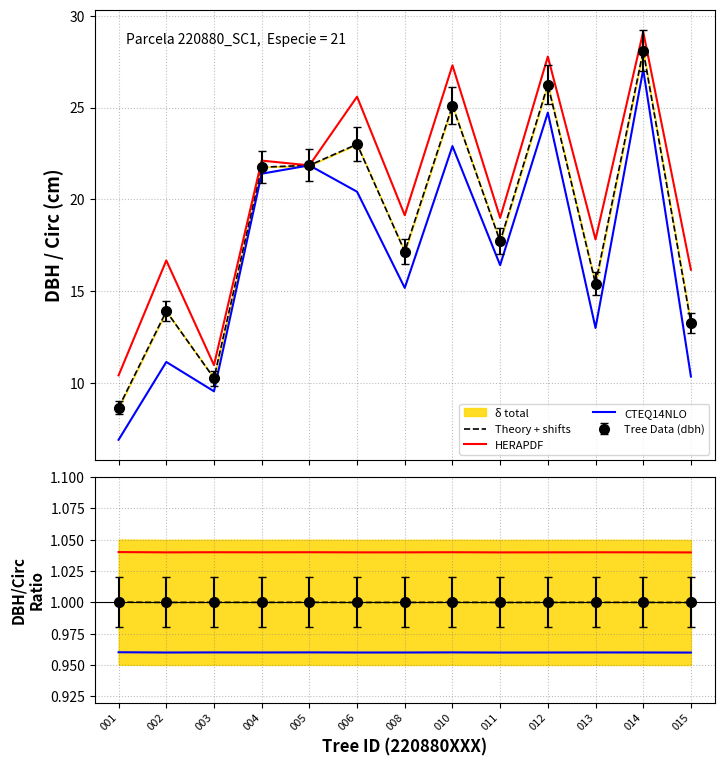

Reading right to left, transcribe all the data shown in this chart.

Theory + shifts: 015=1.0	014=1.0	013=1.0	012=1.0	011=1.0	010=1.0	008=1.0	006=1.0	005=1.0	004=1.0	003=1.0	002=1.0	001=1.0
HERAPDF: 015=1.0	014=1.0	013=1.0	012=1.0	011=1.0	010=1.0	008=1.0	006=1.0	005=1.0	004=1.0	003=1.0	002=1.0	001=1.0
CTEQ14NLO: 015=1.0	014=1.0	013=1.0	012=1.0	011=1.0	010=1.0	008=1.0	006=1.0	005=1.0	004=1.0	003=1.0	002=1.0	001=1.0